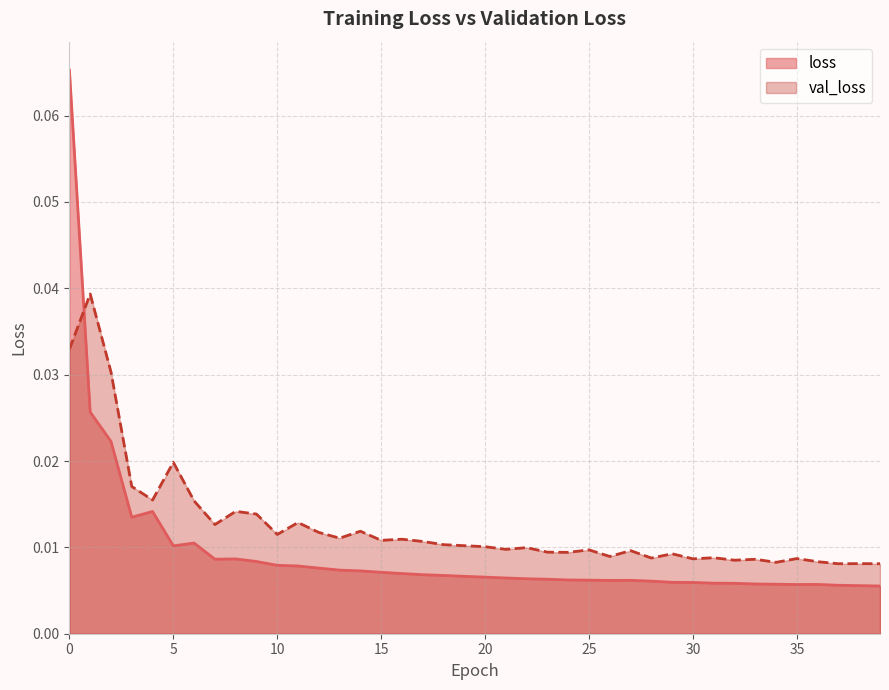

Which category has the lowest value in the loss series?

39